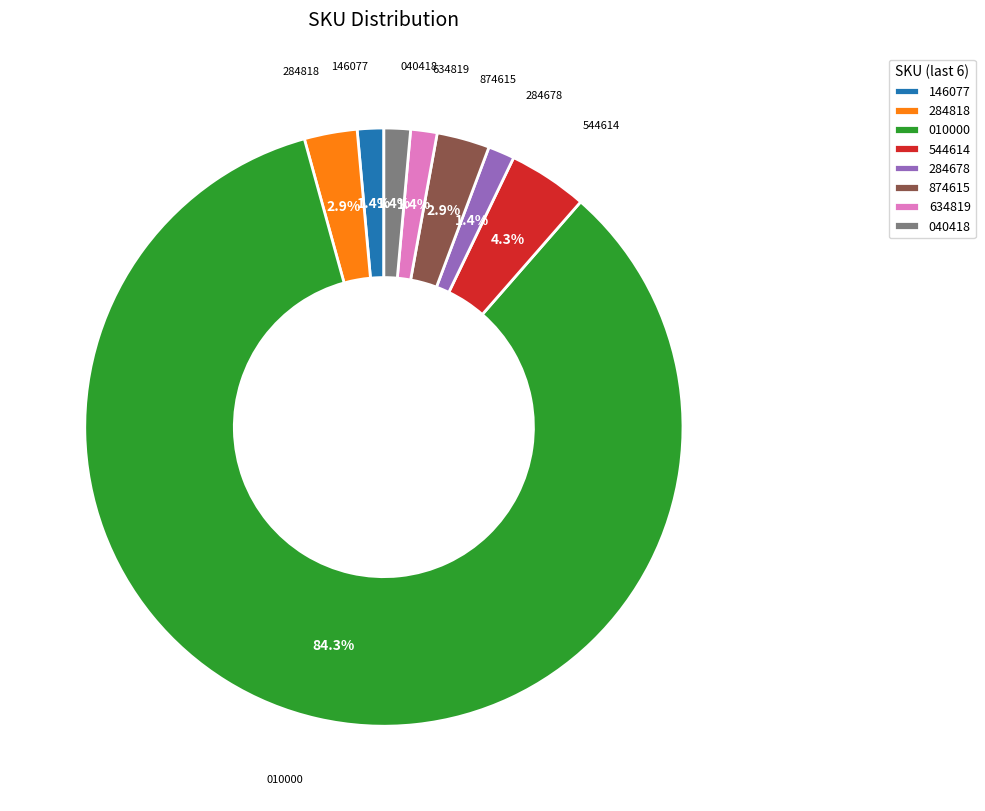

To the nearest percent, what is the difference between the largest and smallest slice percentages?

83%